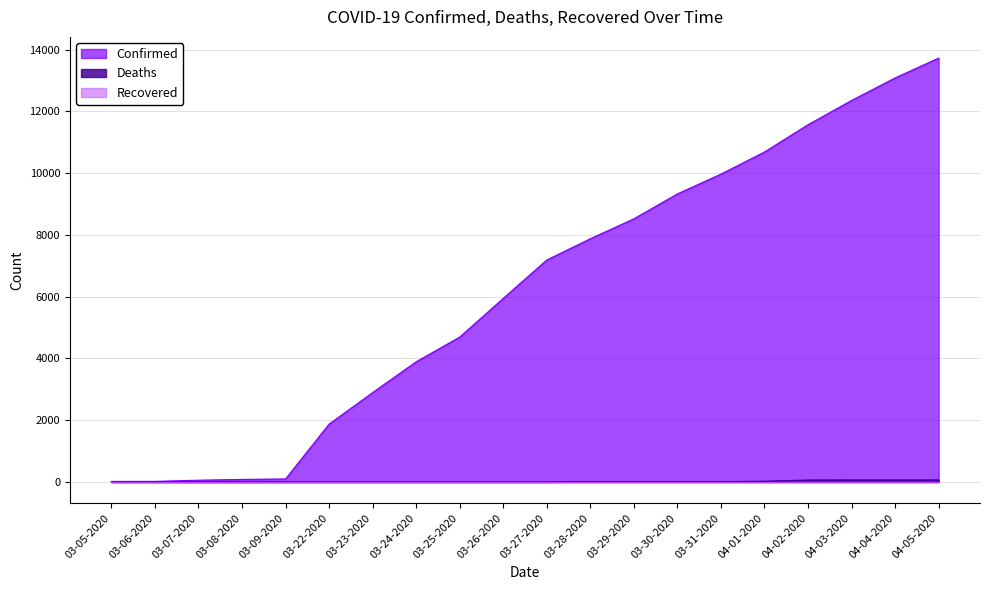

Where does the Deaths series first go above 1?

03-28-2020